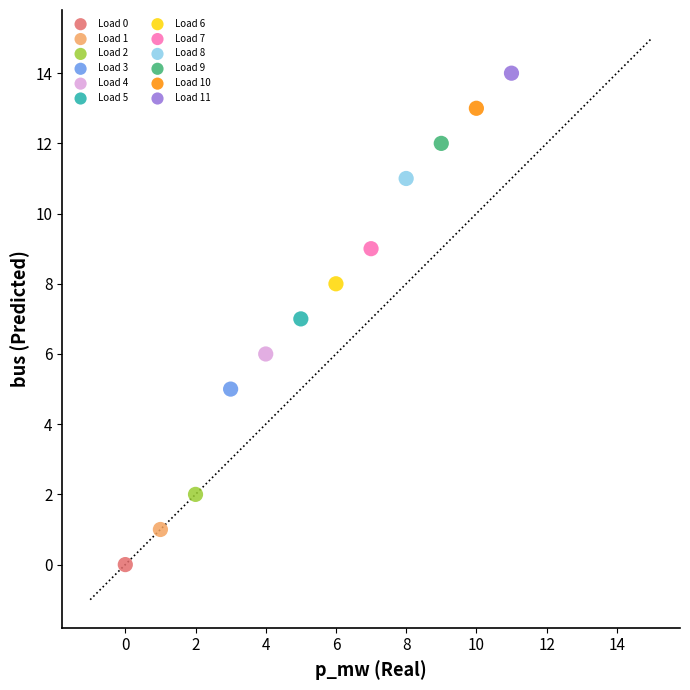

What are all the series names shown in the legend?

Load 0, Load 1, Load 2, Load 3, Load 4, Load 5, Load 6, Load 7, Load 8, Load 9, Load 10, Load 11